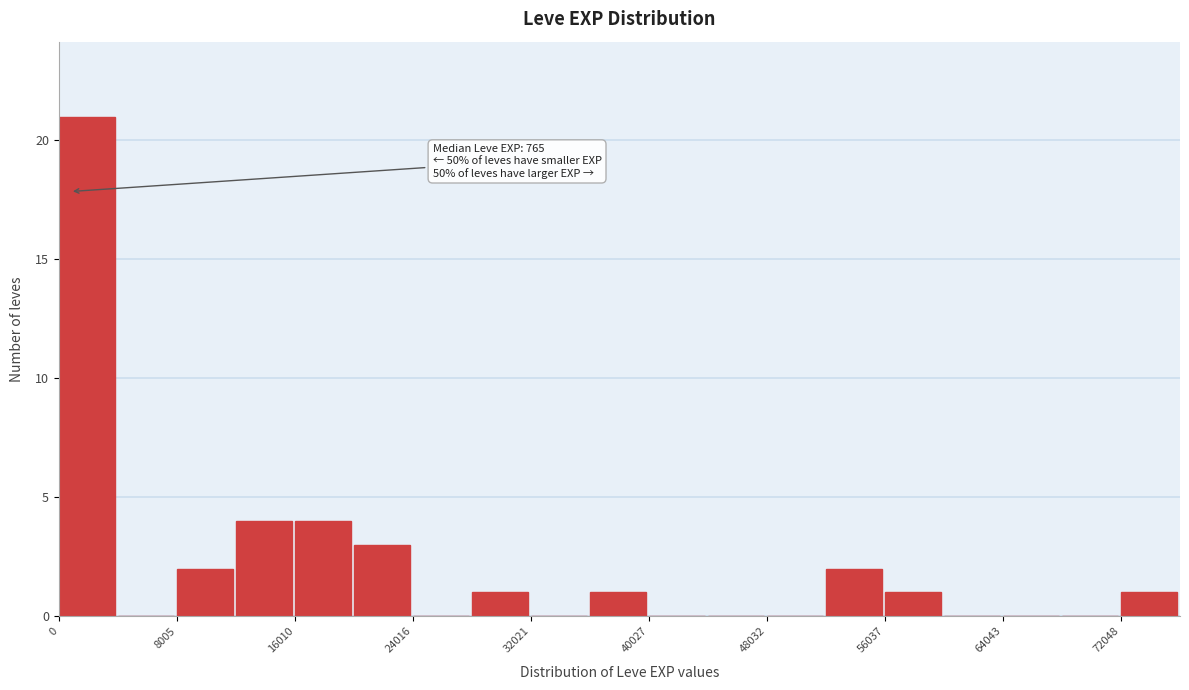

Over which range of the x-axis is the bar tallest?

0 to 4000